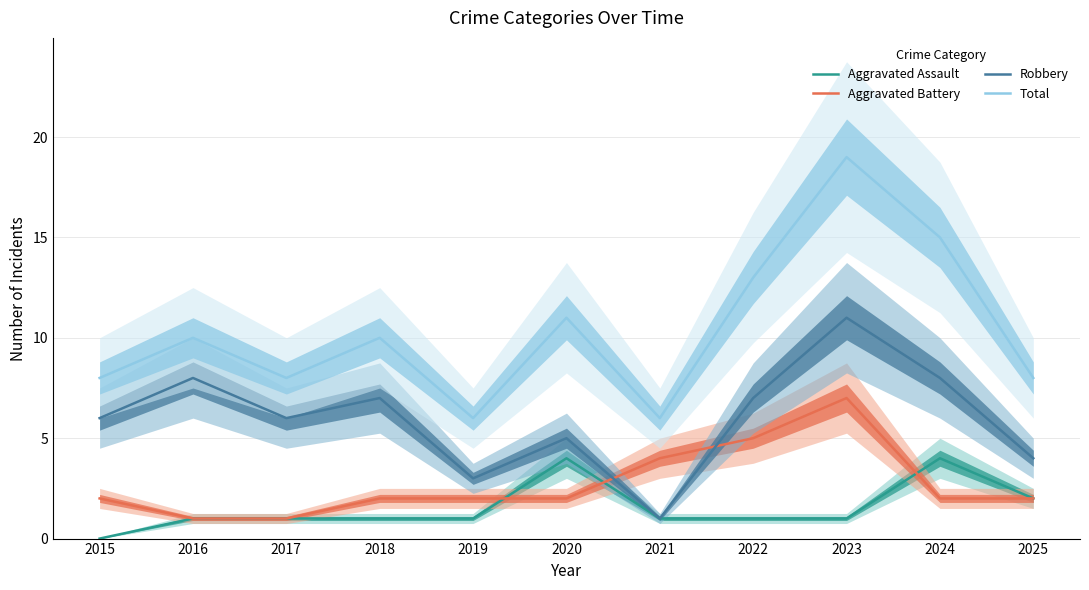

How many data points in Aggravated Assault are above 1?

3